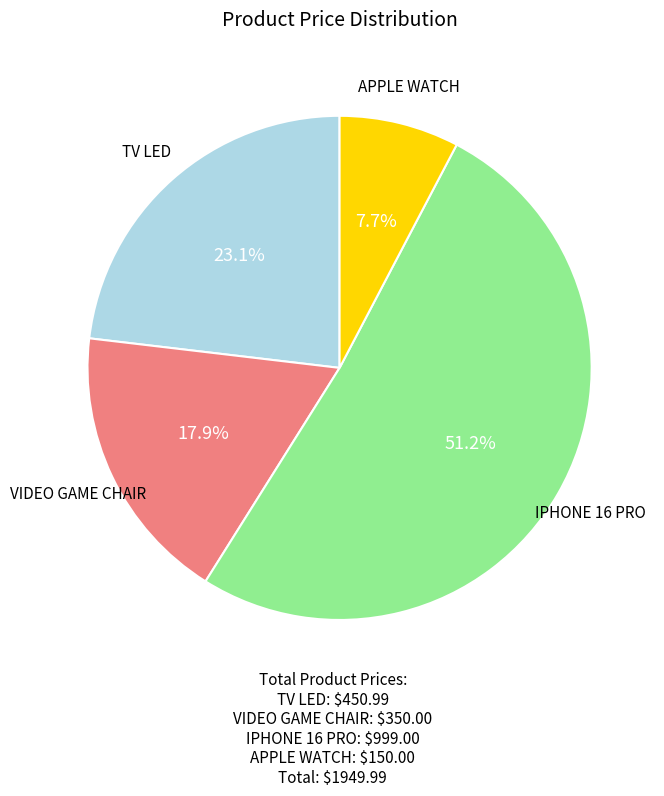

To the nearest percent, what is the difference between the IPHONE 16 PRO and APPLE WATCH slice percentages?

44%